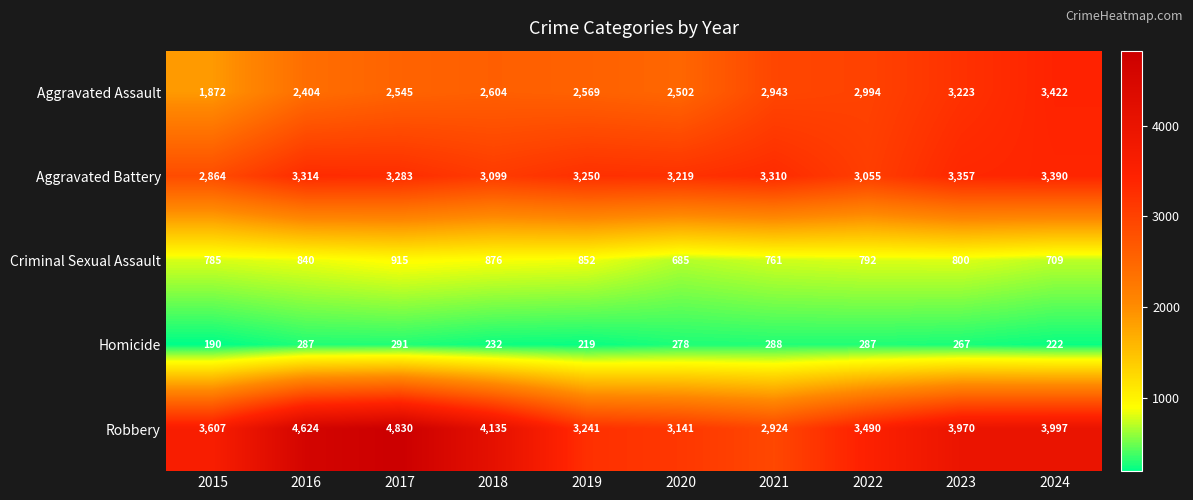

How many distinct data groups are displayed?

5